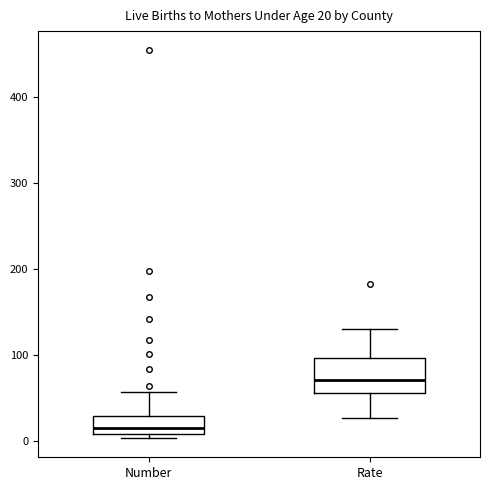

Which box is the tallest, from its lower edge to its upper edge?

Rate